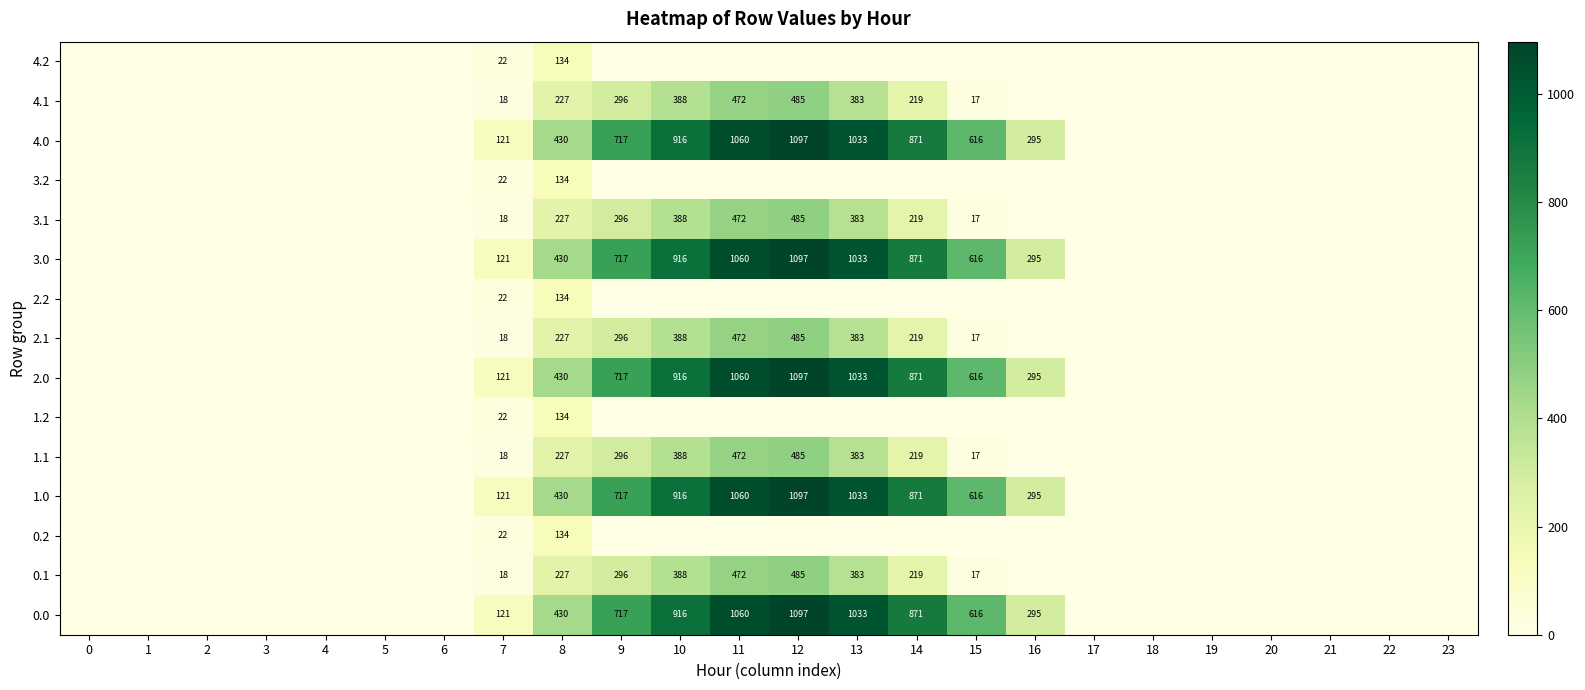

The value of 2.1 at 14 is 386. True or false?

False